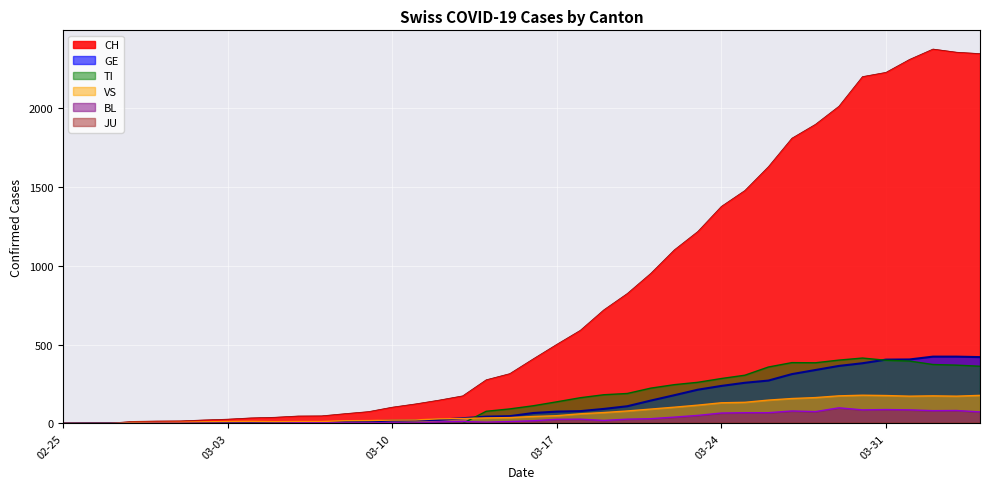

What position from the right is 2020-03-02?

34